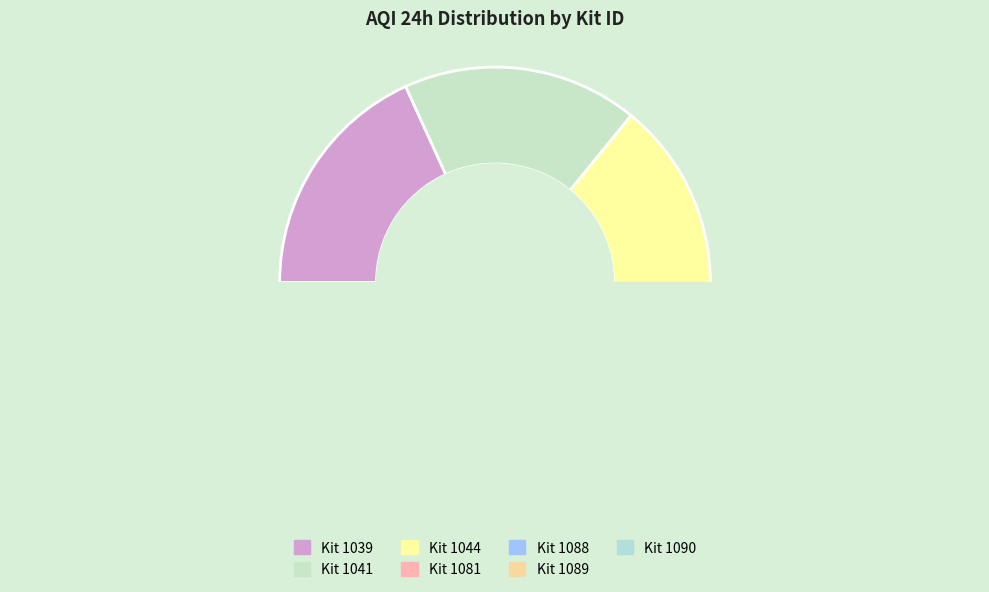

How many segments does this pie chart have?

7